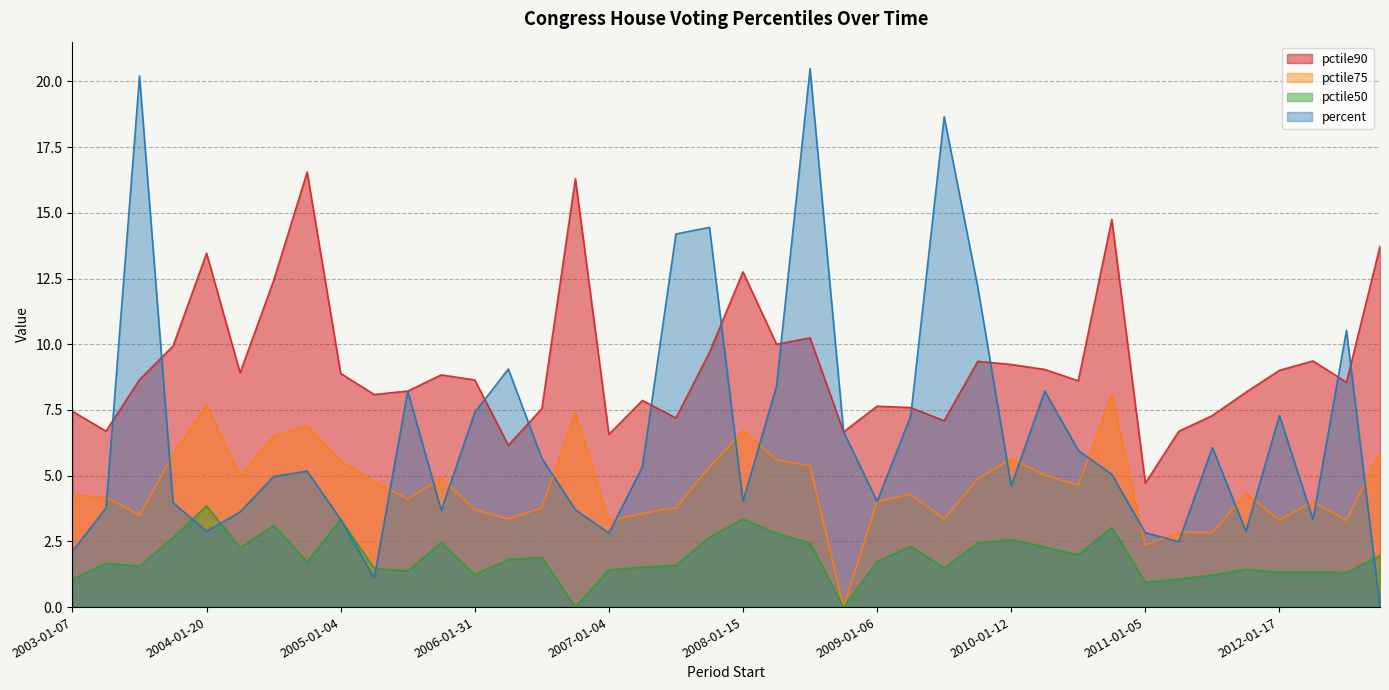

What value does the pctile75 series have at 2009-01-06?

4.0